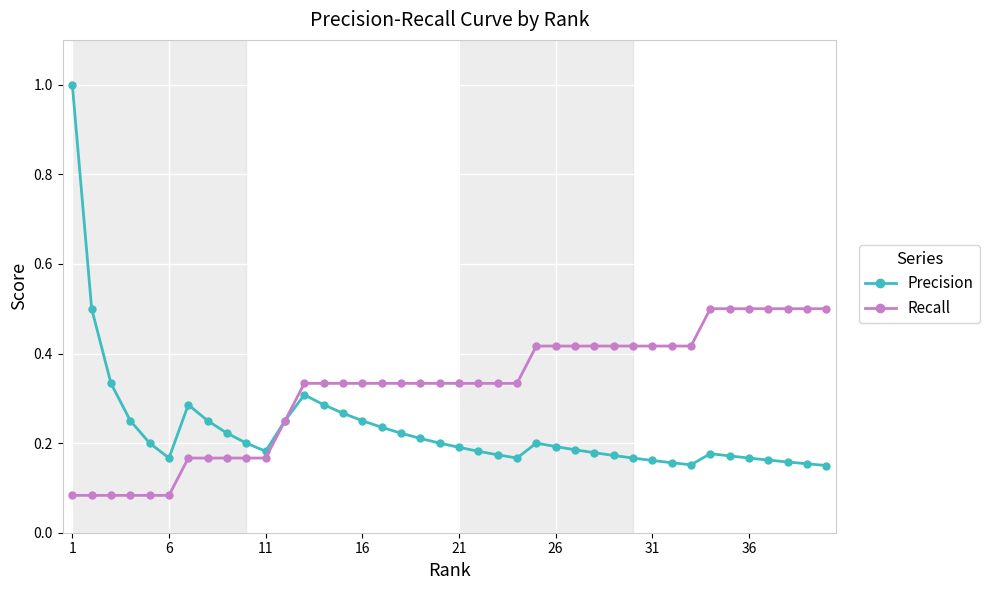

What are all the series names shown in the legend?

Precision, Recall